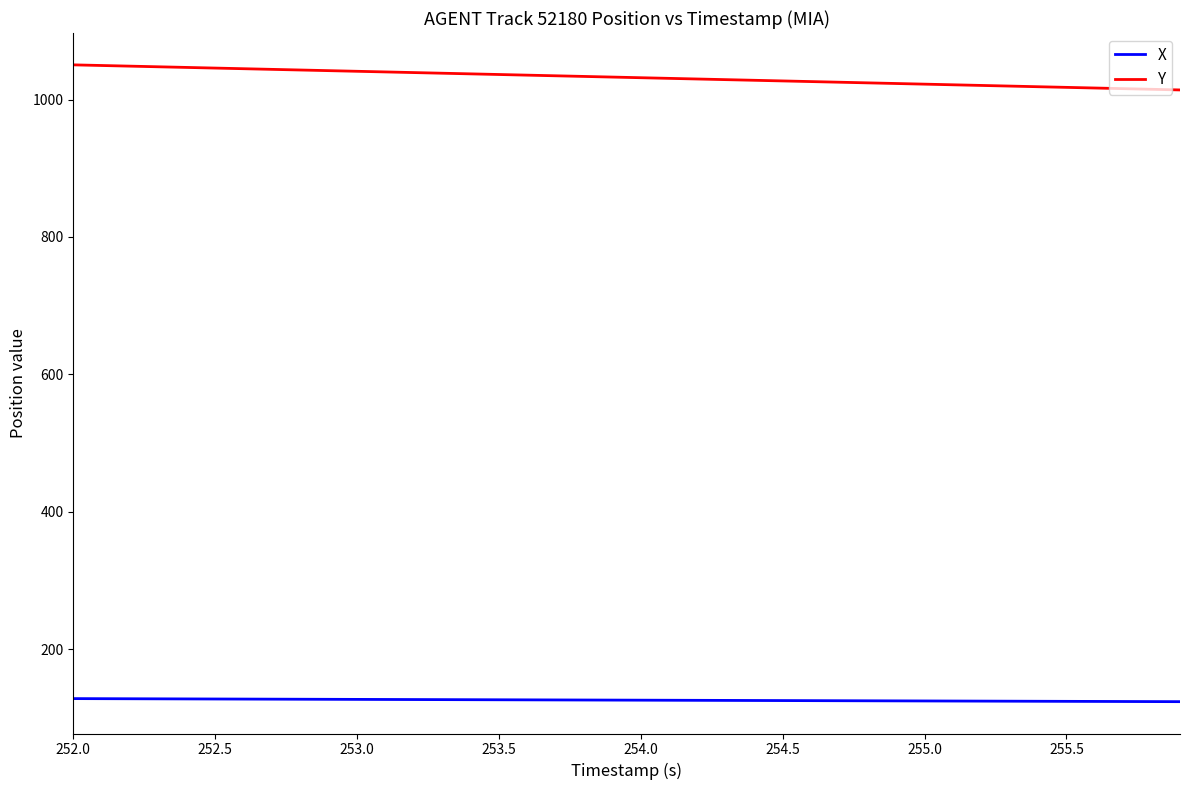

True or false: Y and X intersect in this chart.

False